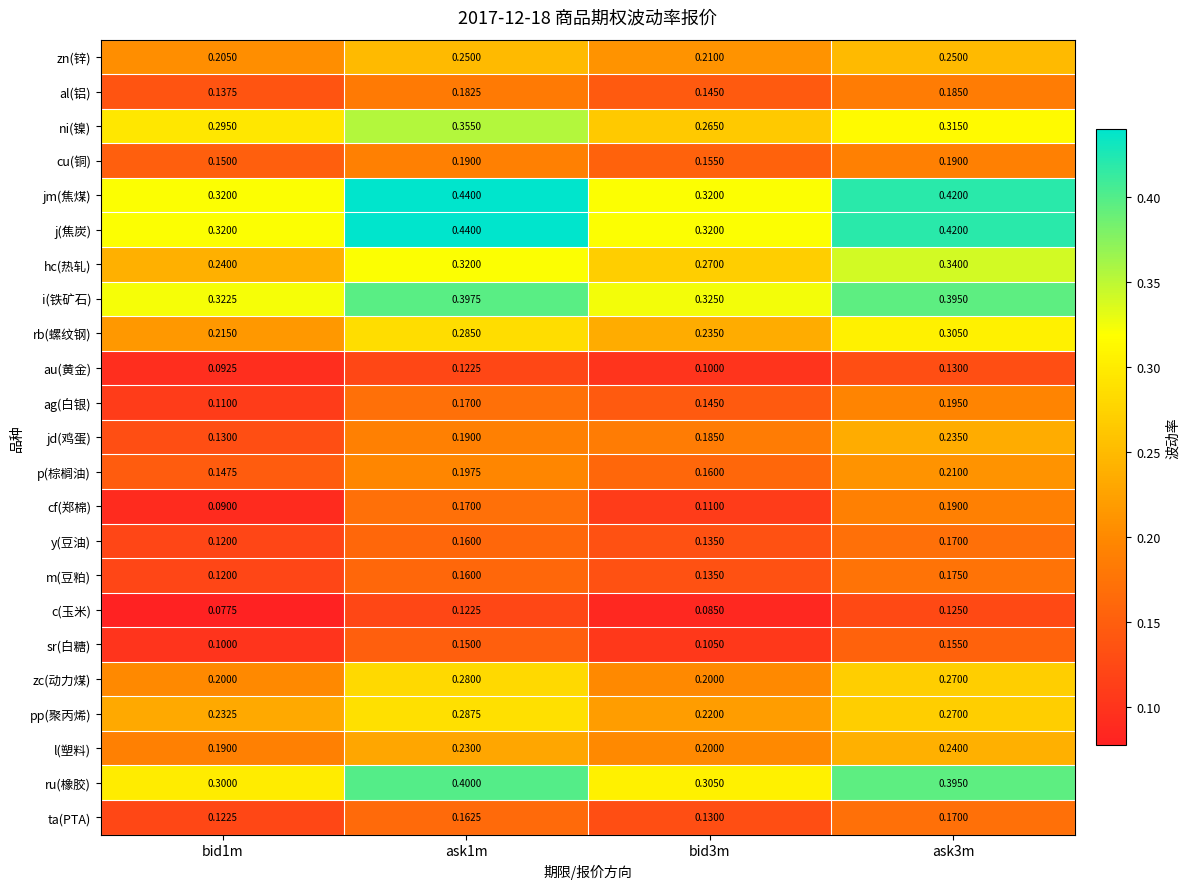

What is the total value across all series at bid1m?

4.2